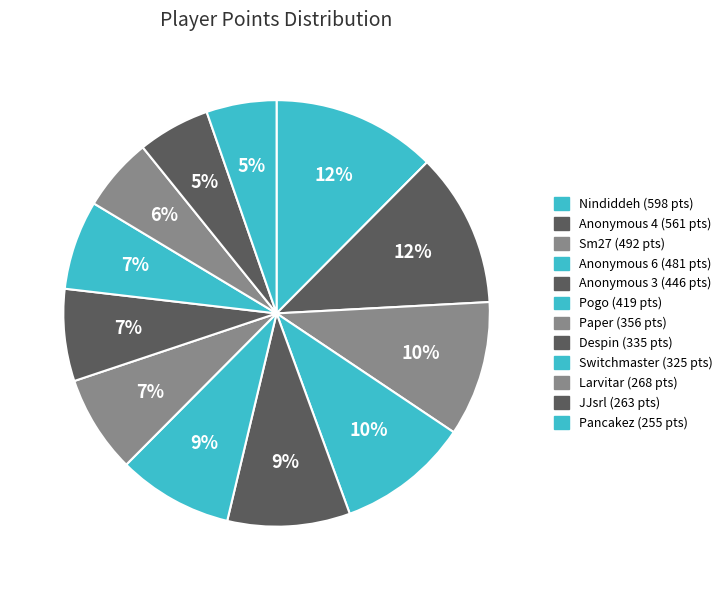

How many slices are in this pie chart?

12